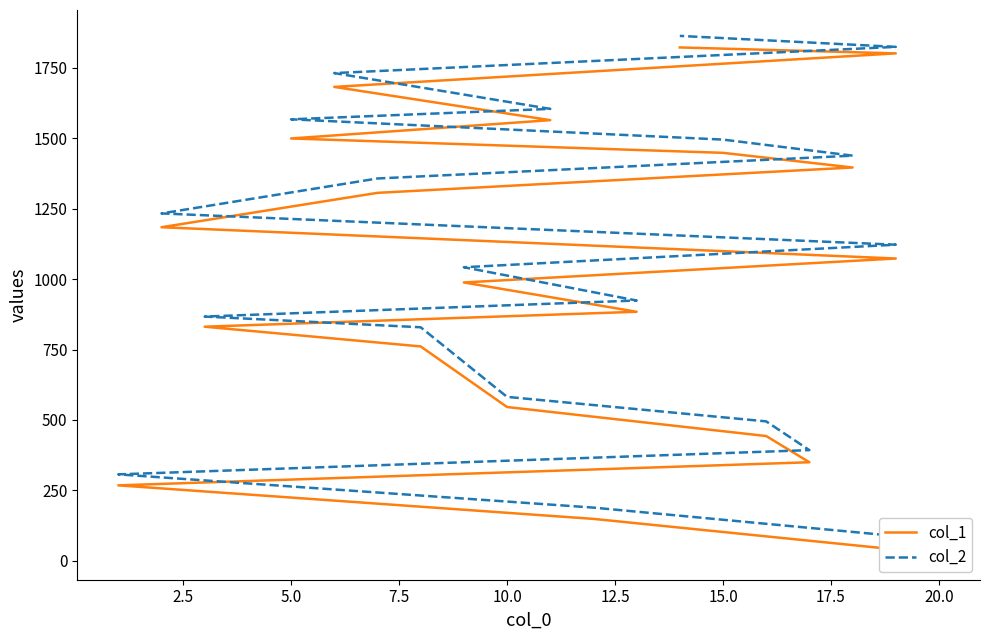

What is the sum of all col_1 values?

20020